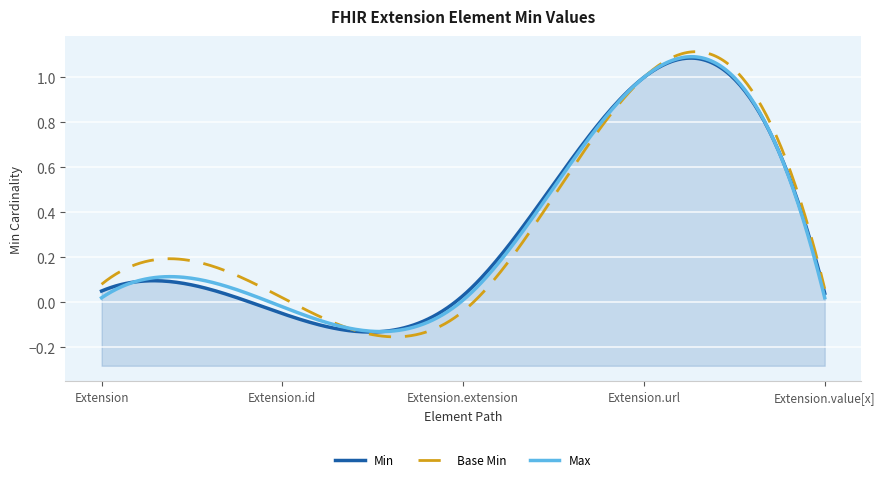

True or false: Min and Base Min intersect in this chart.

False